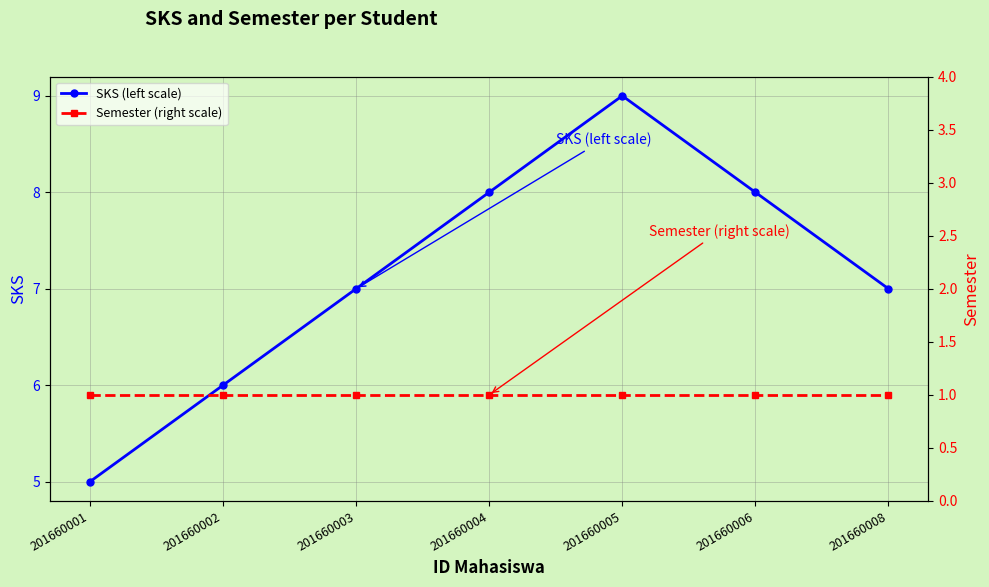

What is the difference between the highest and lowest values at 201660008?

6